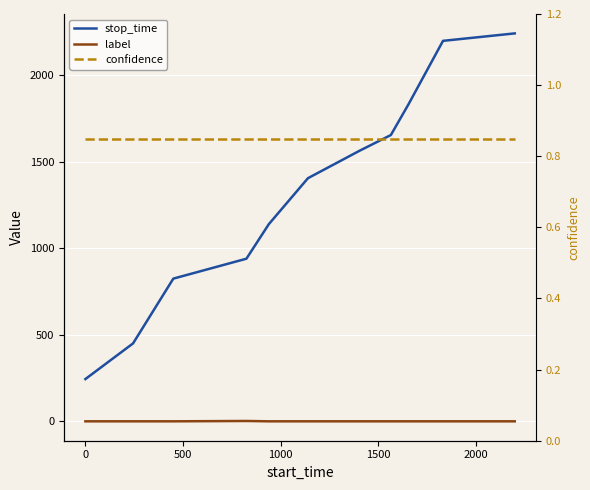

True or false: stop_time has a value of 103.9 at 0.

False